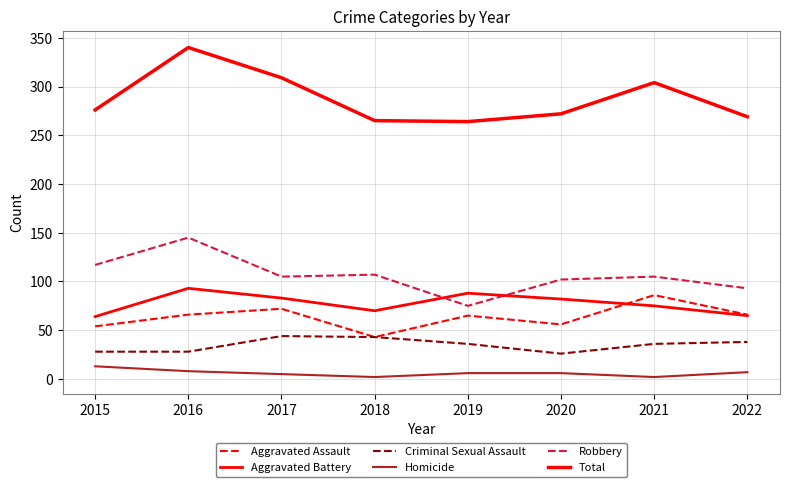

Does the chart have visible grid lines?

Yes